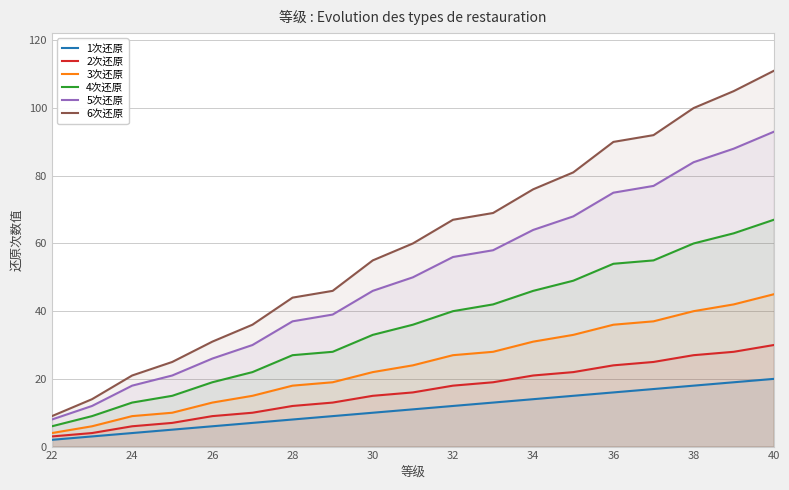

What are all the series names shown in the legend?

1次还原, 2次还原, 3次还原, 4次还原, 5次还原, 6次还原